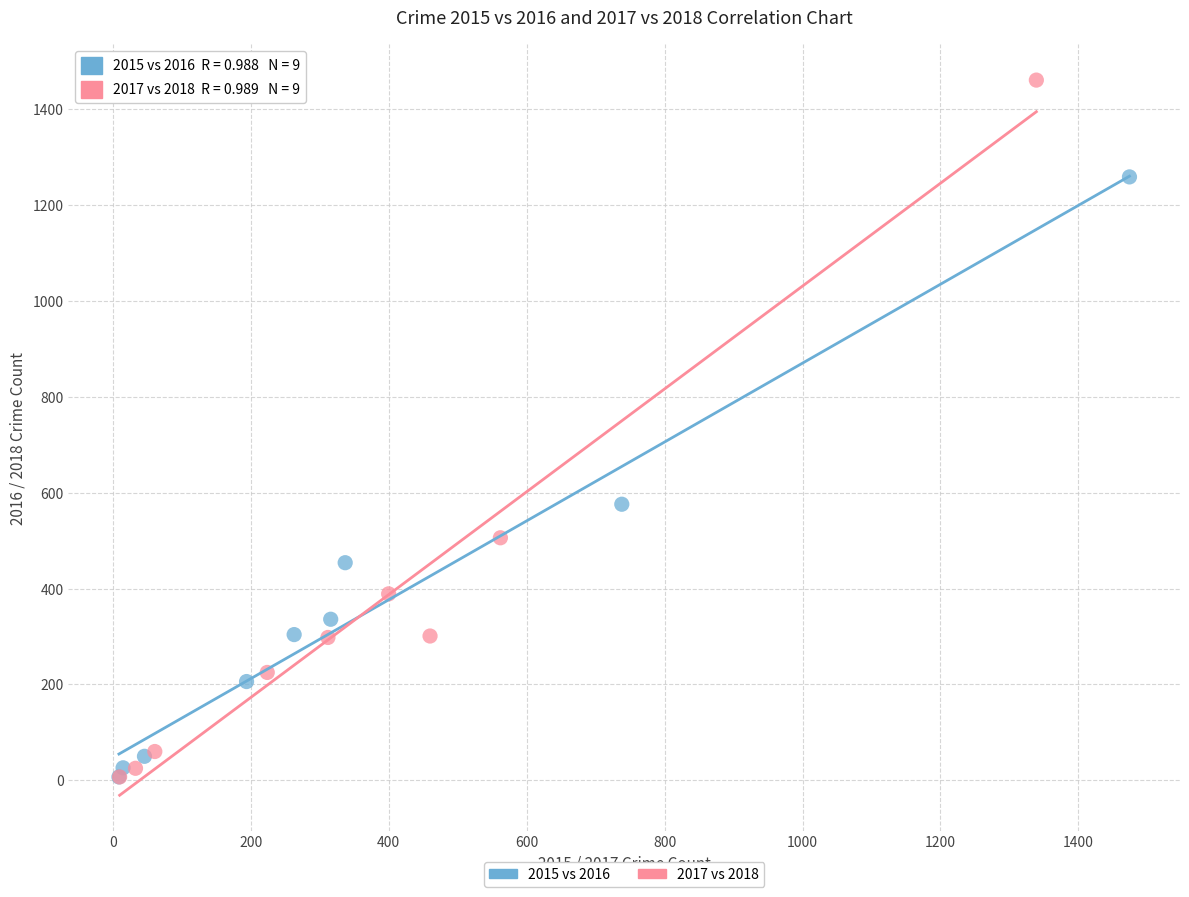

Which series has the largest Y range (max minus min)?

2017 vs 2018